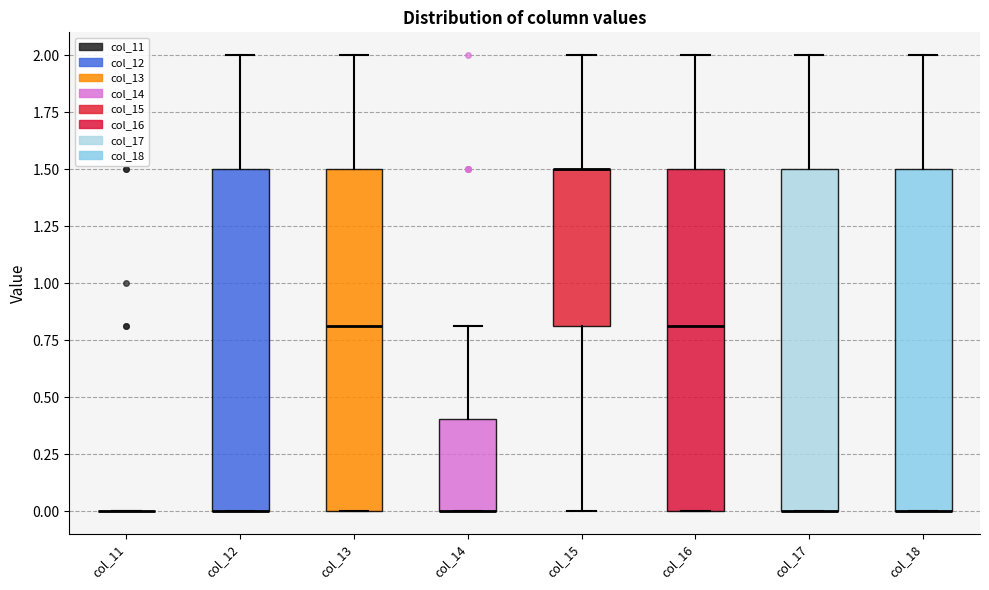

Where is the upper edge of the box for col_16 on the y-axis? The values are not printed on the chart, so give them approximately, as read against the axis.

1.5